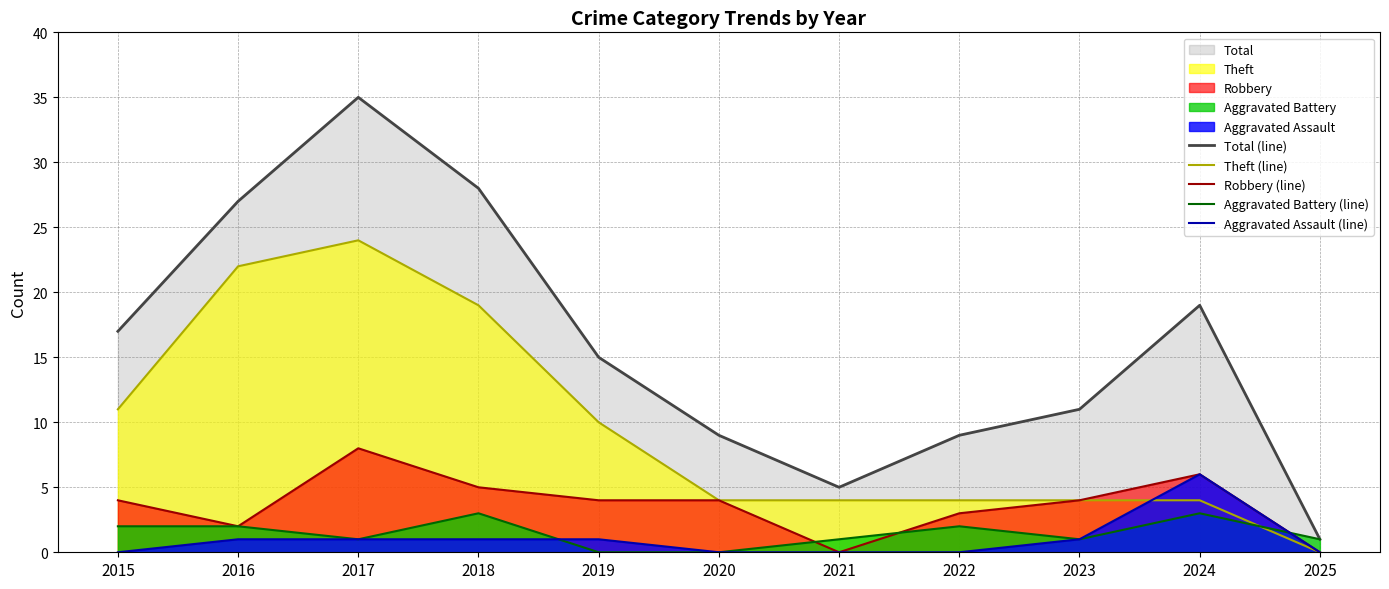

True or false: Robbery (line) has a value of 7 at 2019.

False